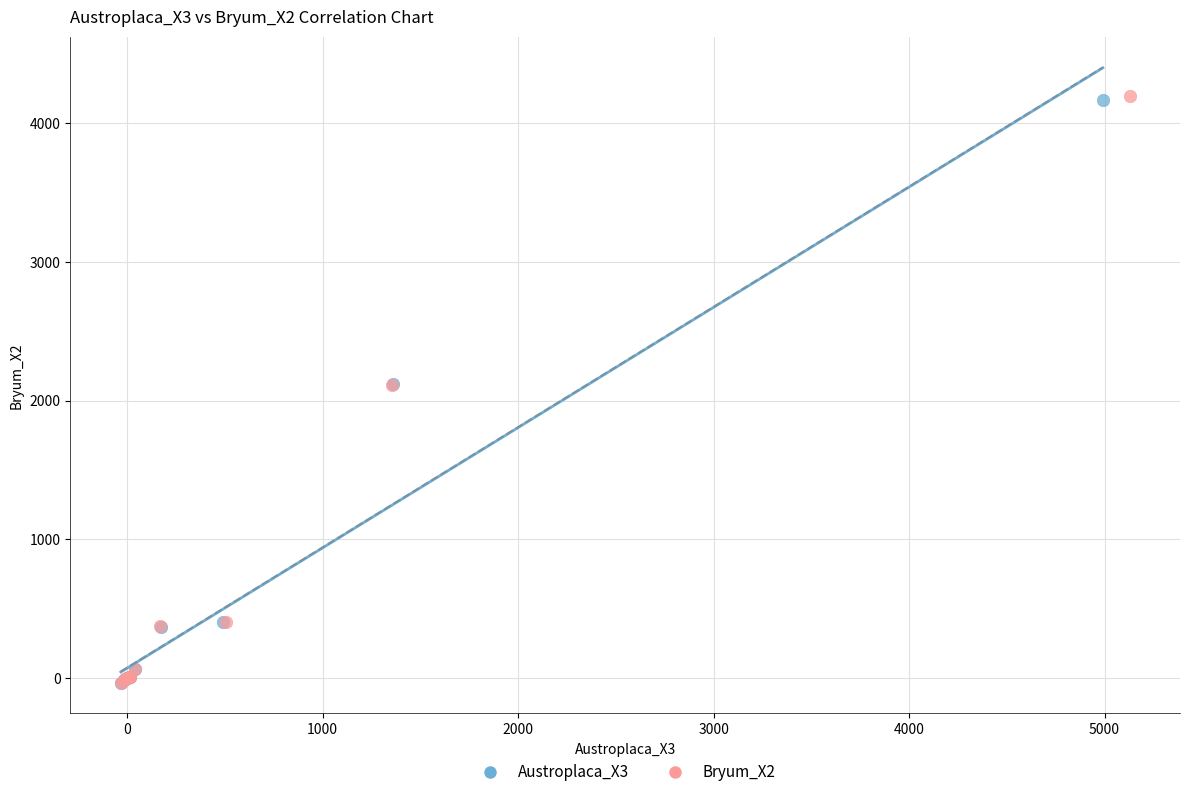

What are all the series names shown in the legend?

Austroplaca_X3, Bryum_X2